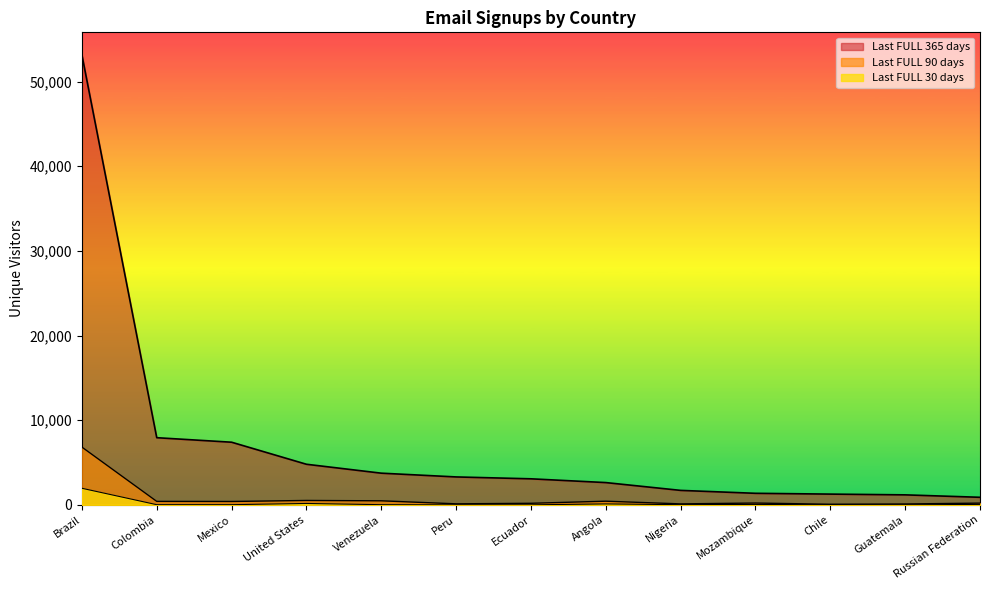

What are all the series names shown in the legend?

Last FULL 365 days, Last FULL 90 days, Last FULL 30 days